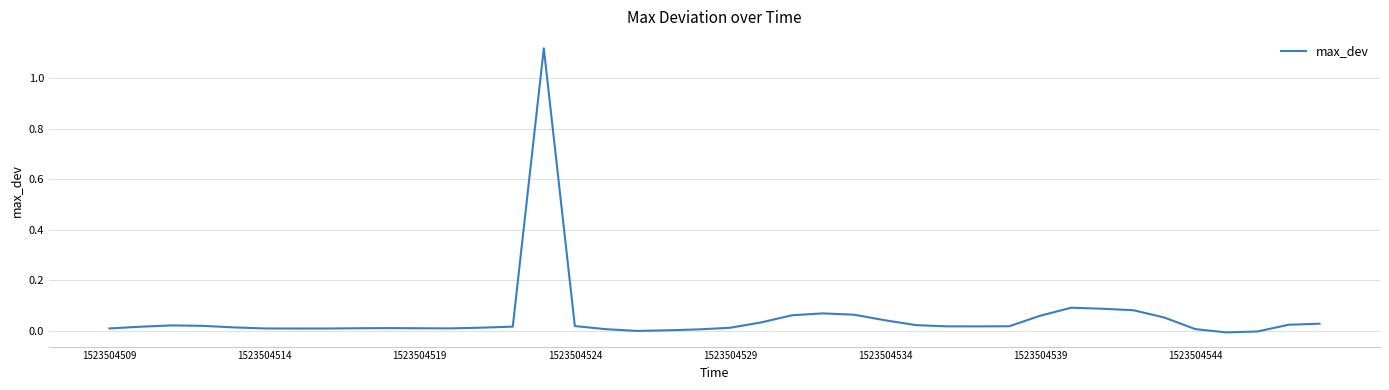

What is the sum of all values?

2.1